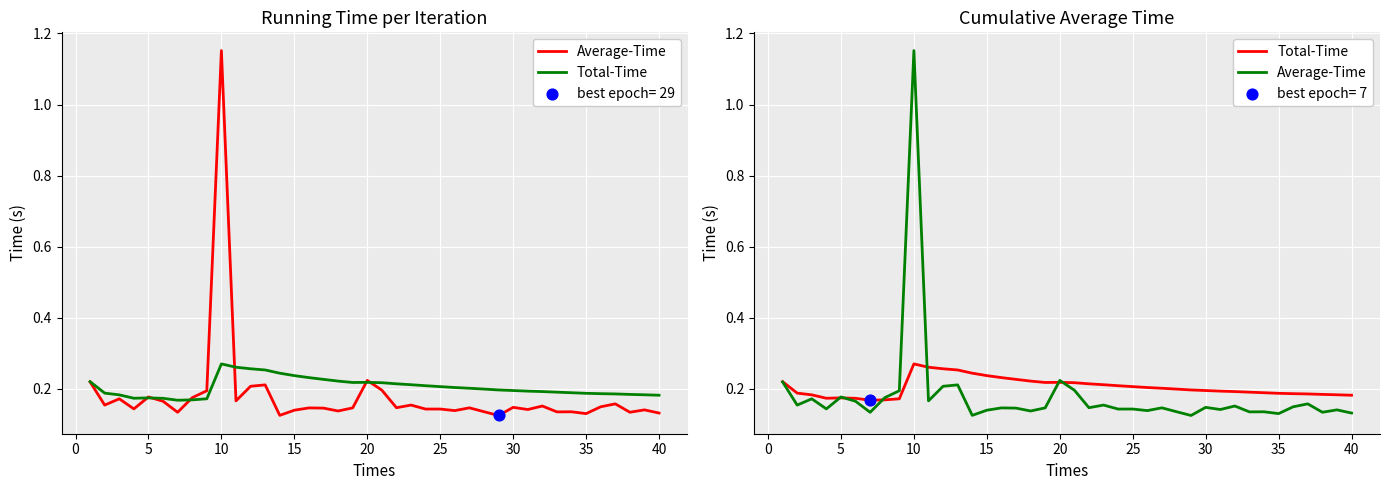

Which series contains the highest Y value?

Average-Time